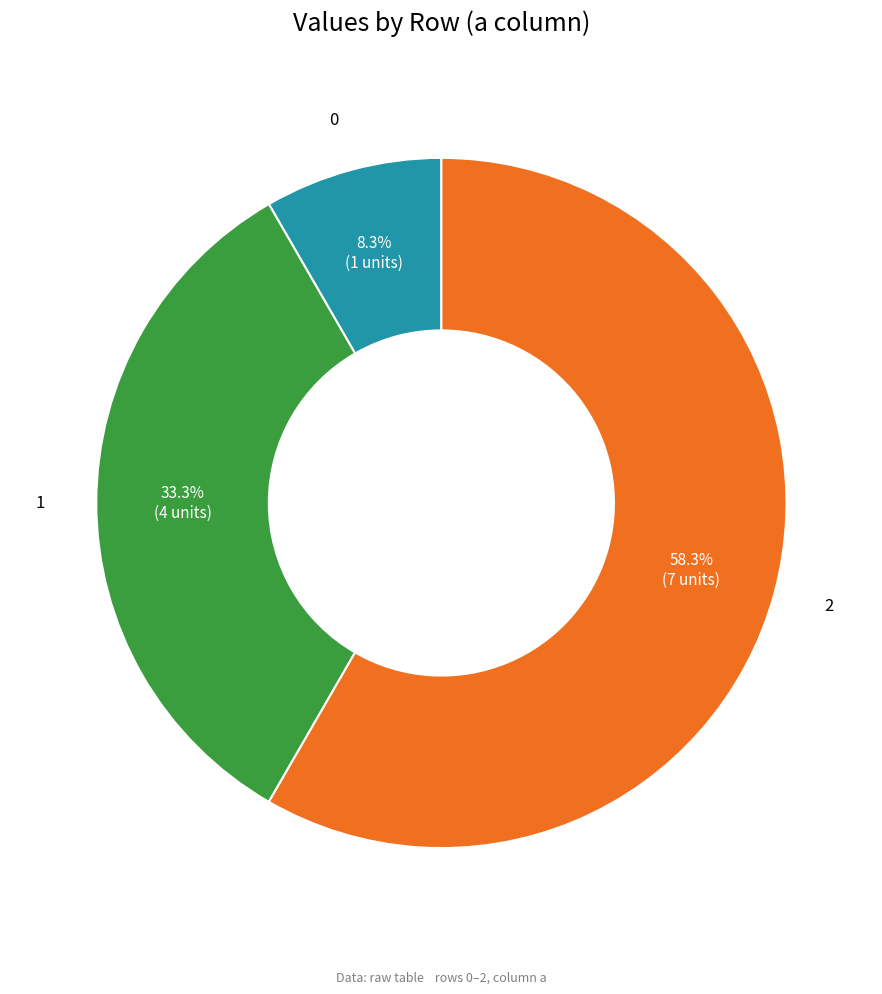

Count the number of slices in the pie.

3